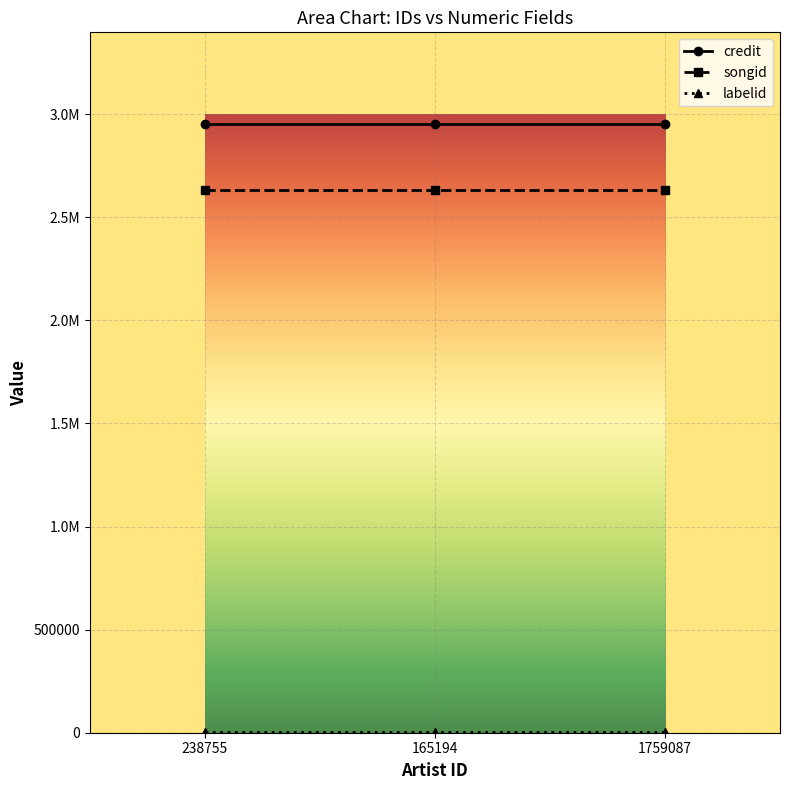

What are all the series names shown in the legend?

credit, songid, labelid